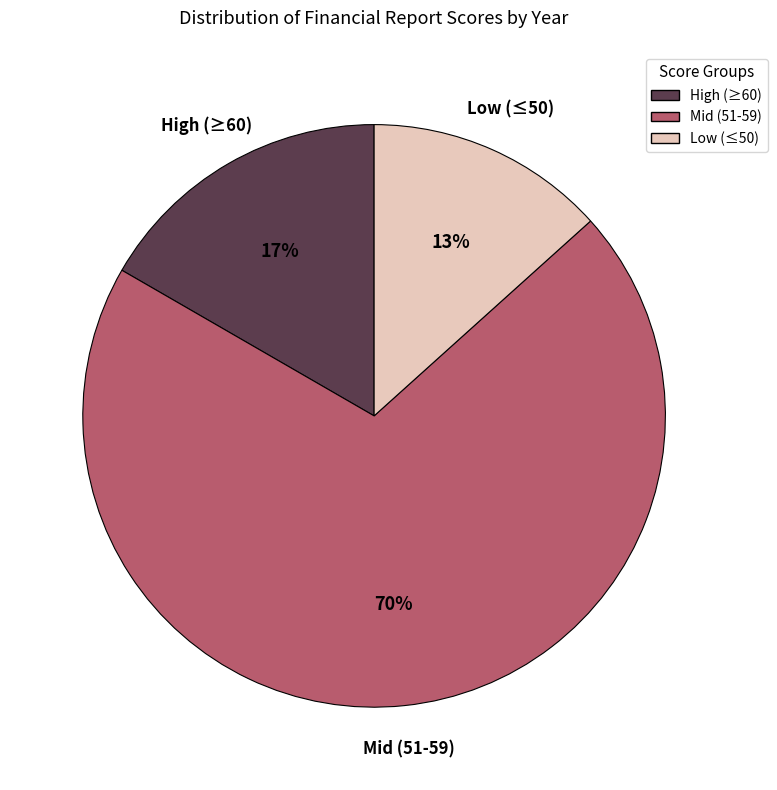

Count the number of slices in the pie.

3